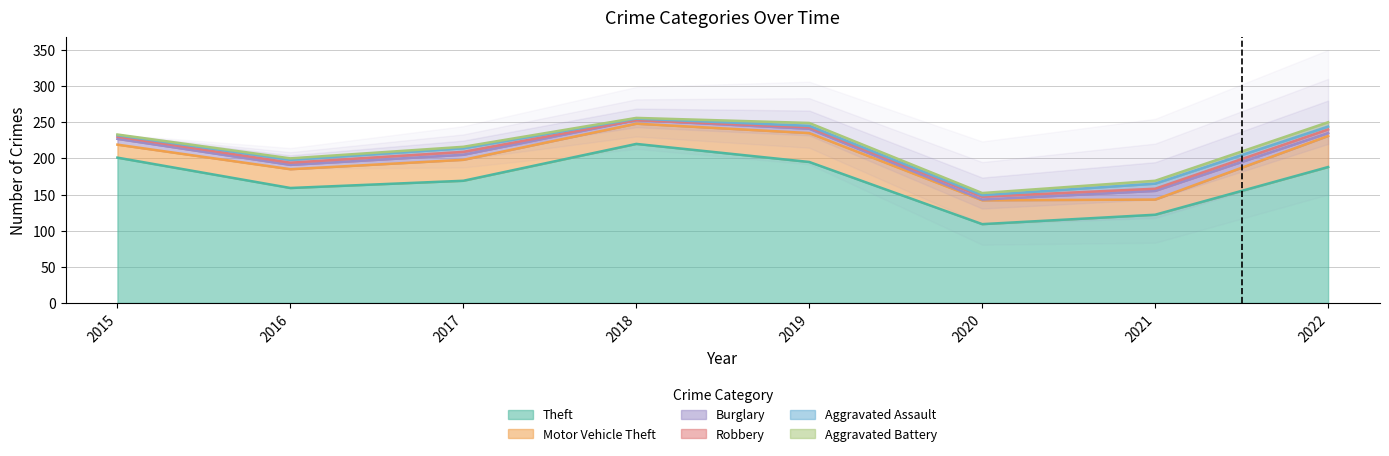

How many values in the Burglary series are below 6?

3